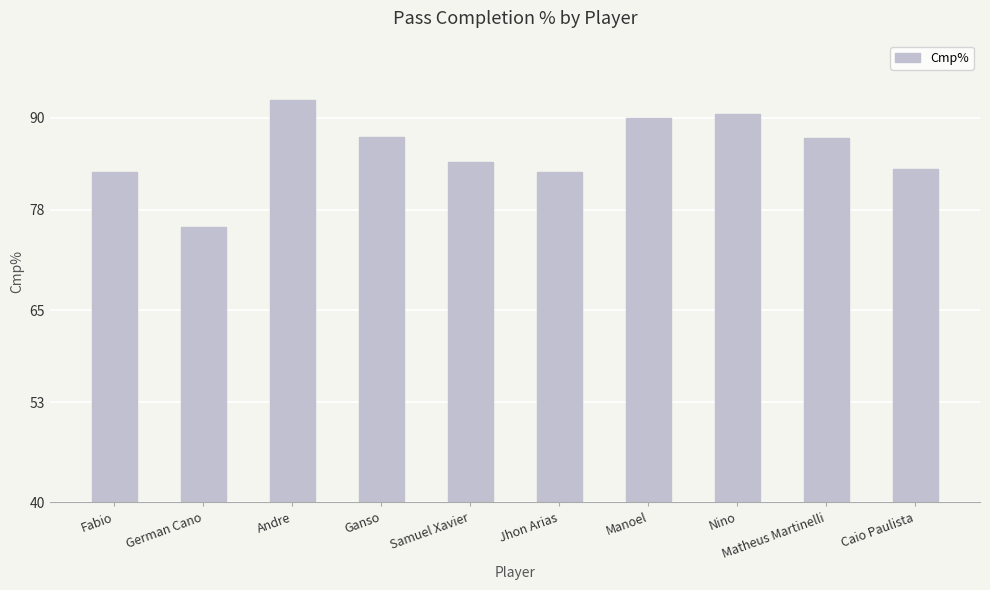

What is the minimum value shown in the chart?

75.8